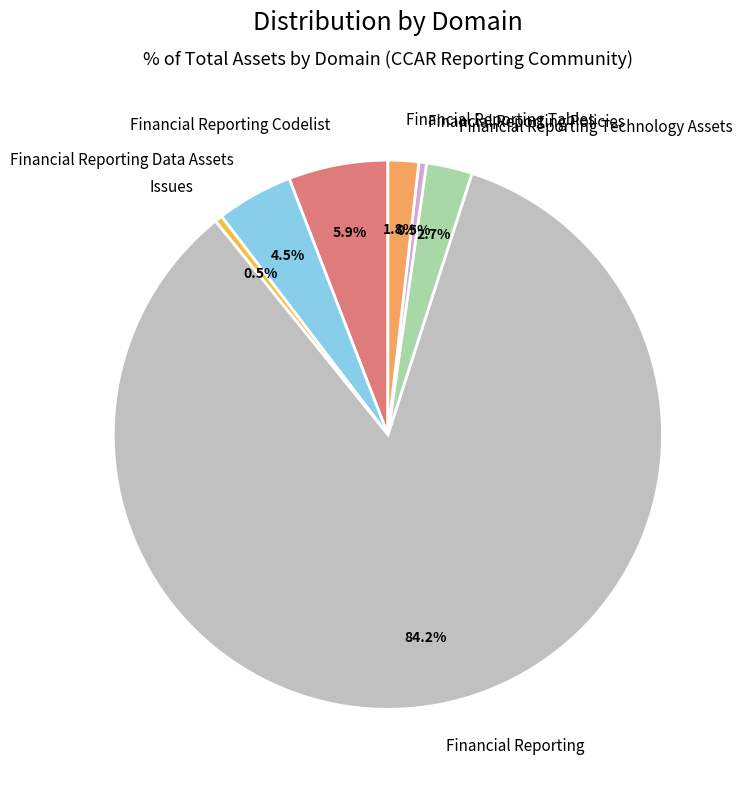

To the nearest percent, what is the difference between the largest and smallest slice percentages?

84%